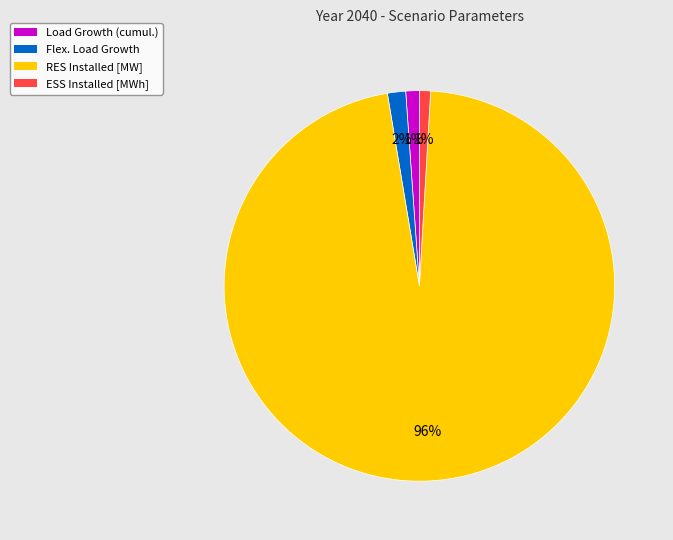

Is it true that Flex. Load Growth is 2% of the pie?

True